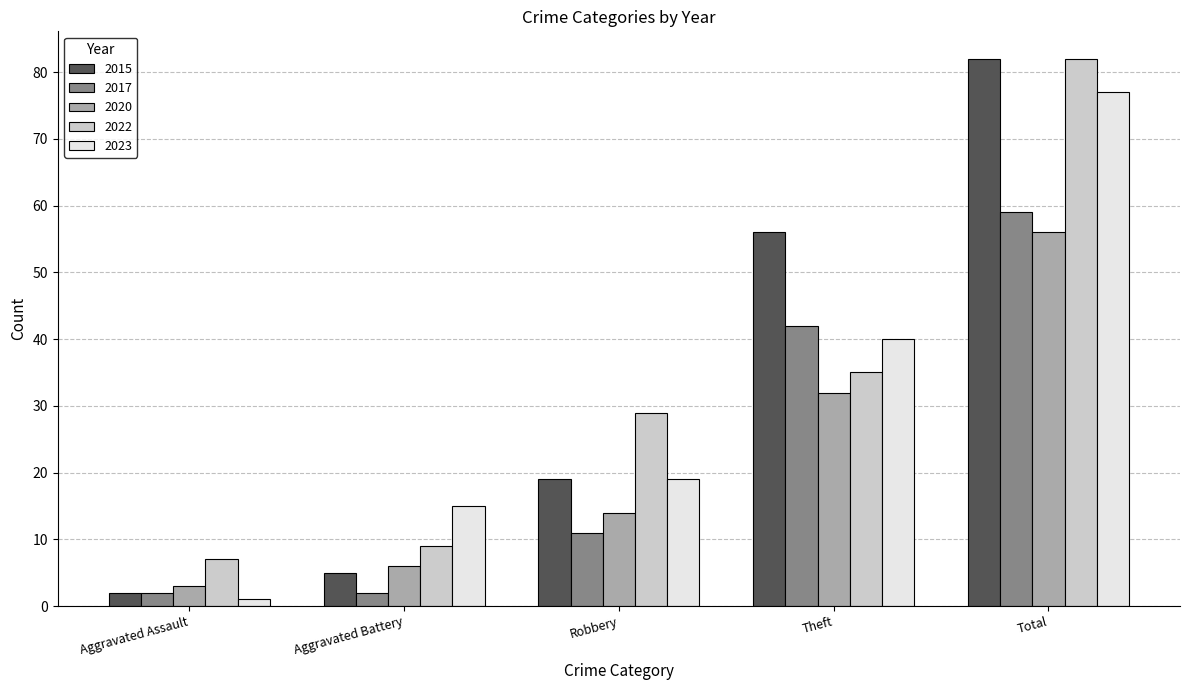

How many bars are there in total?

25